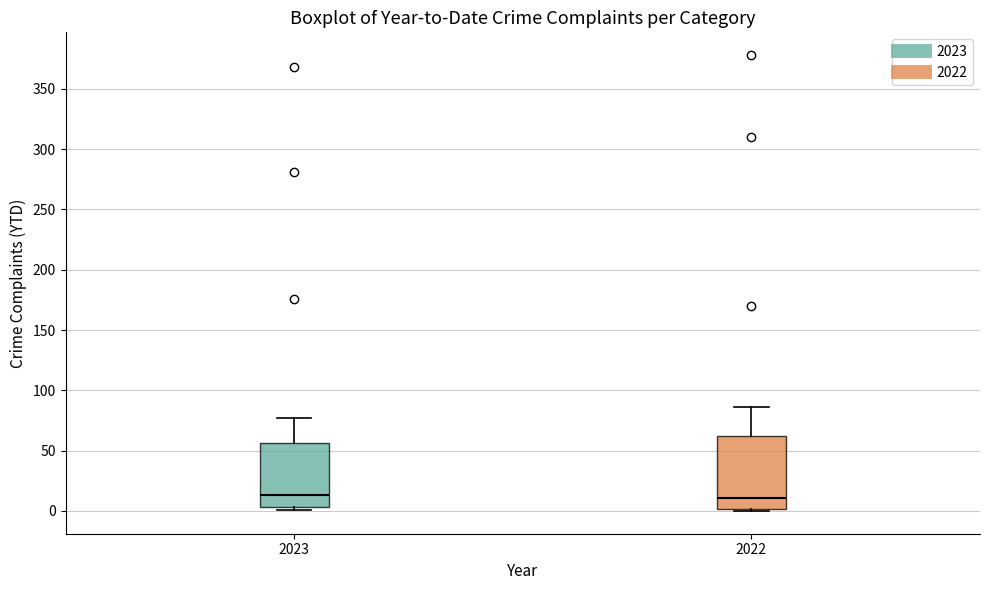

Where does the upper whisker of the box at x = 2023 end on the y-axis? The values are not printed on the chart, so give them approximately, as read against the axis.

75